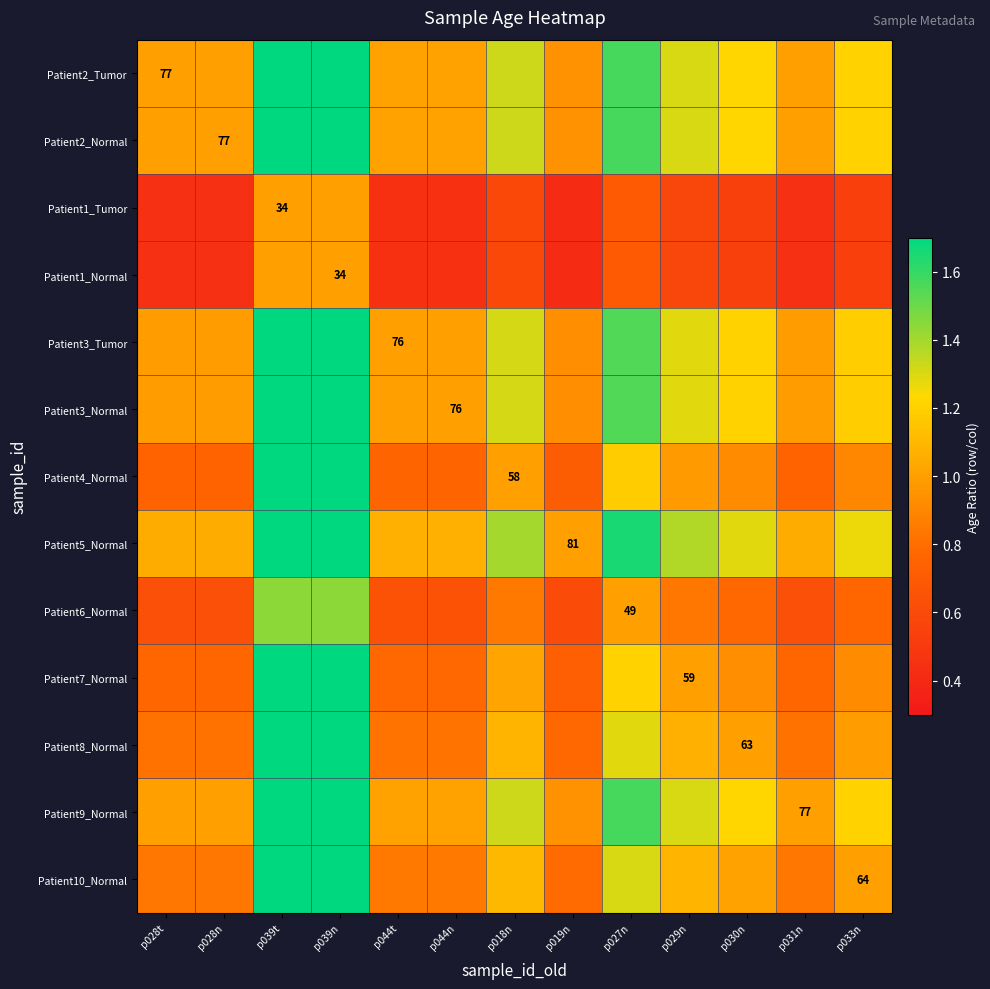

Where is Patient9_Normal nearest to the value 1?

p028t